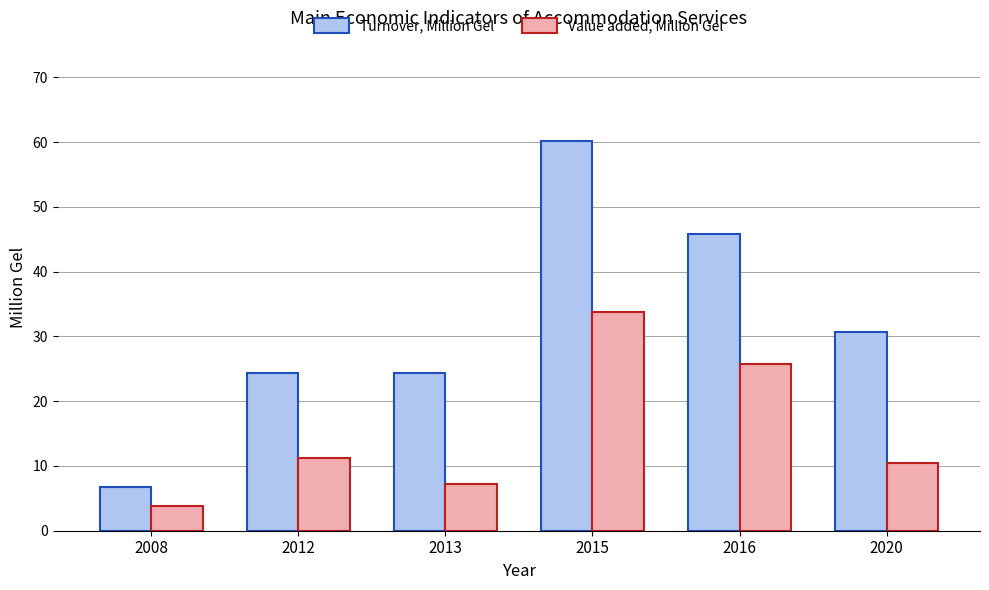

Are the bars horizontal?

No